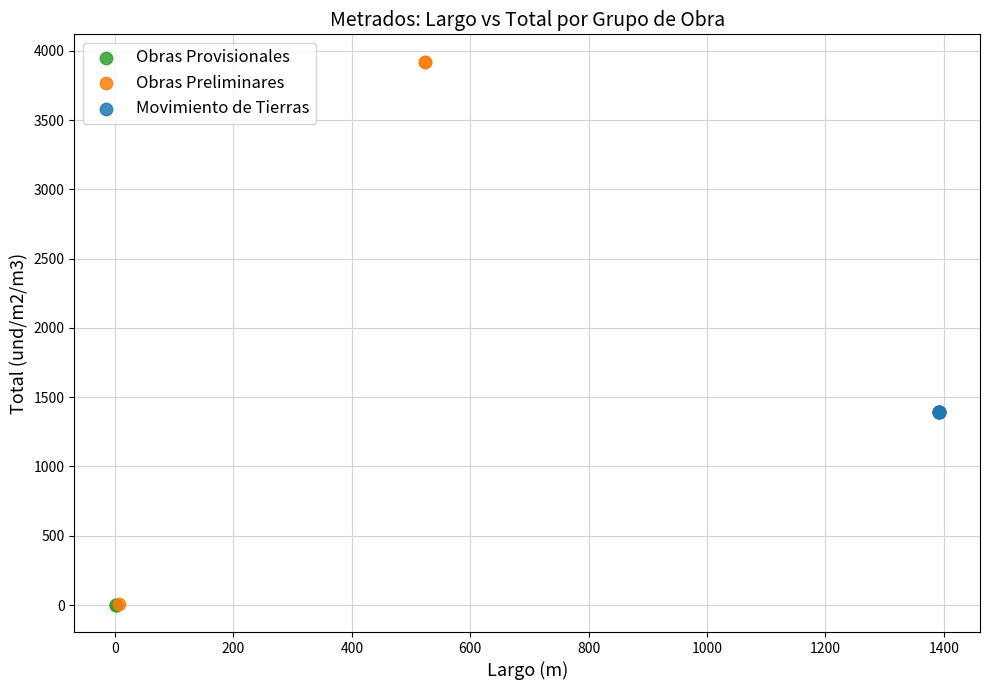

Which series contains the highest Y value?

Obras Preliminares